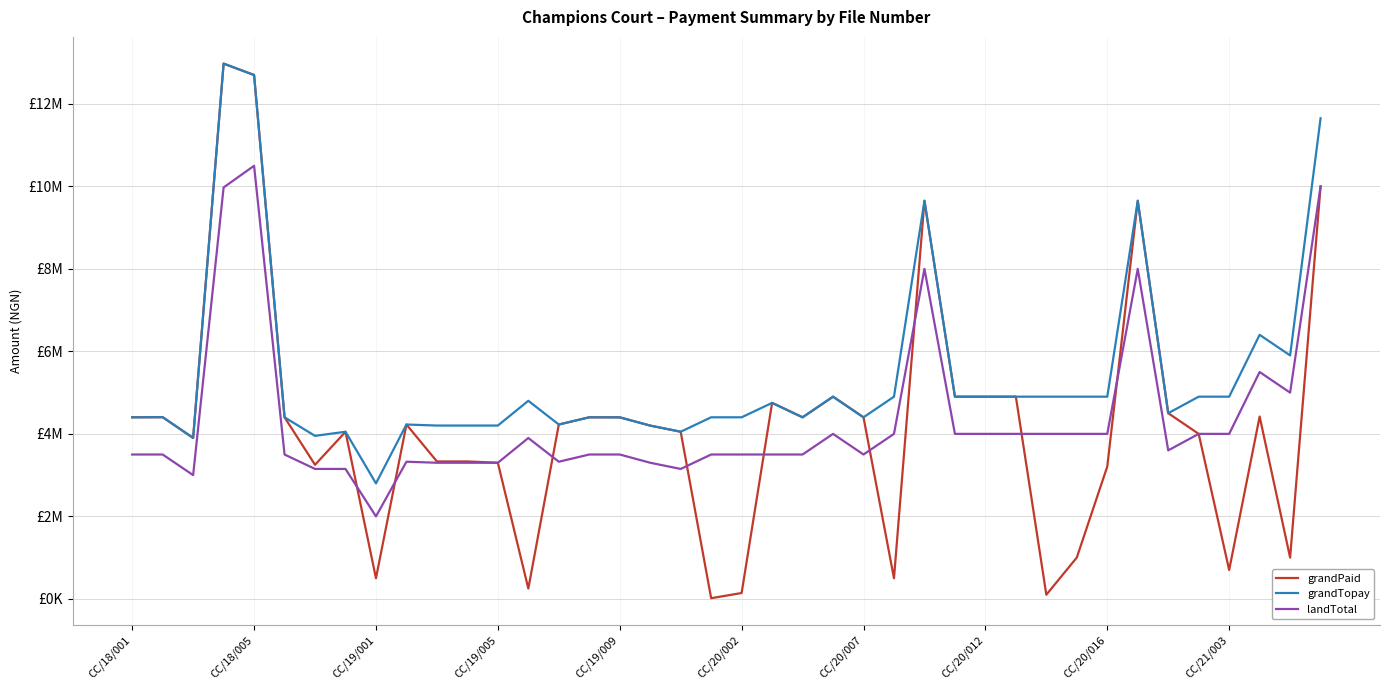

Does the chart display data point markers on the line(s)?

No